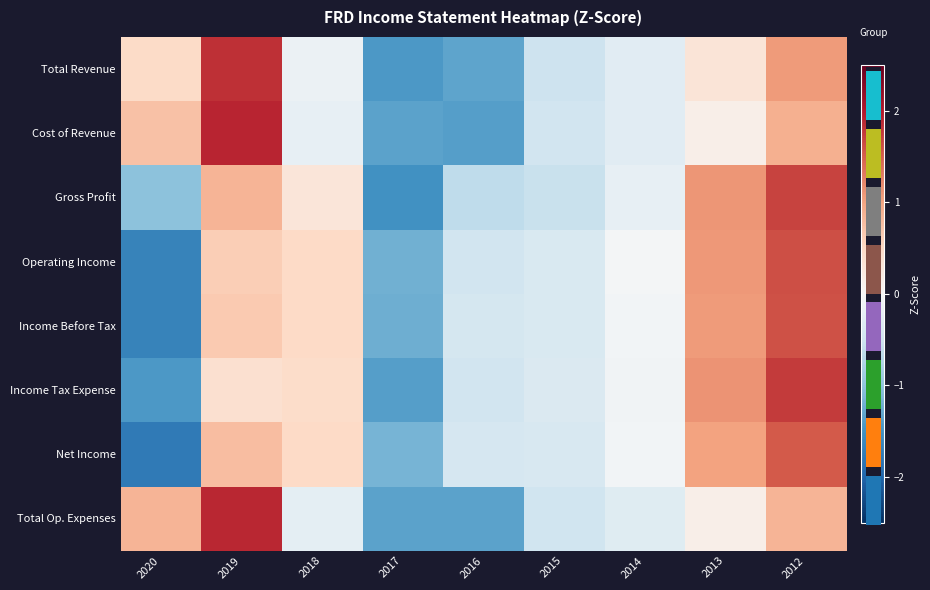

How many values in the Cost of Revenue series exceed 0?

4